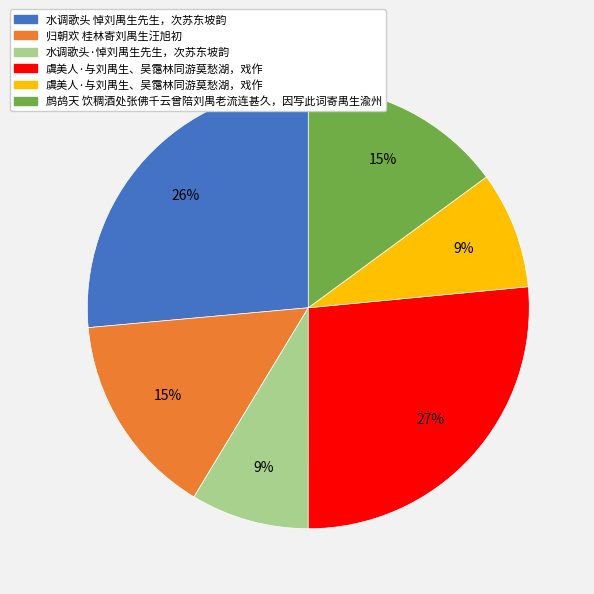

Does any single category account for the majority?

No